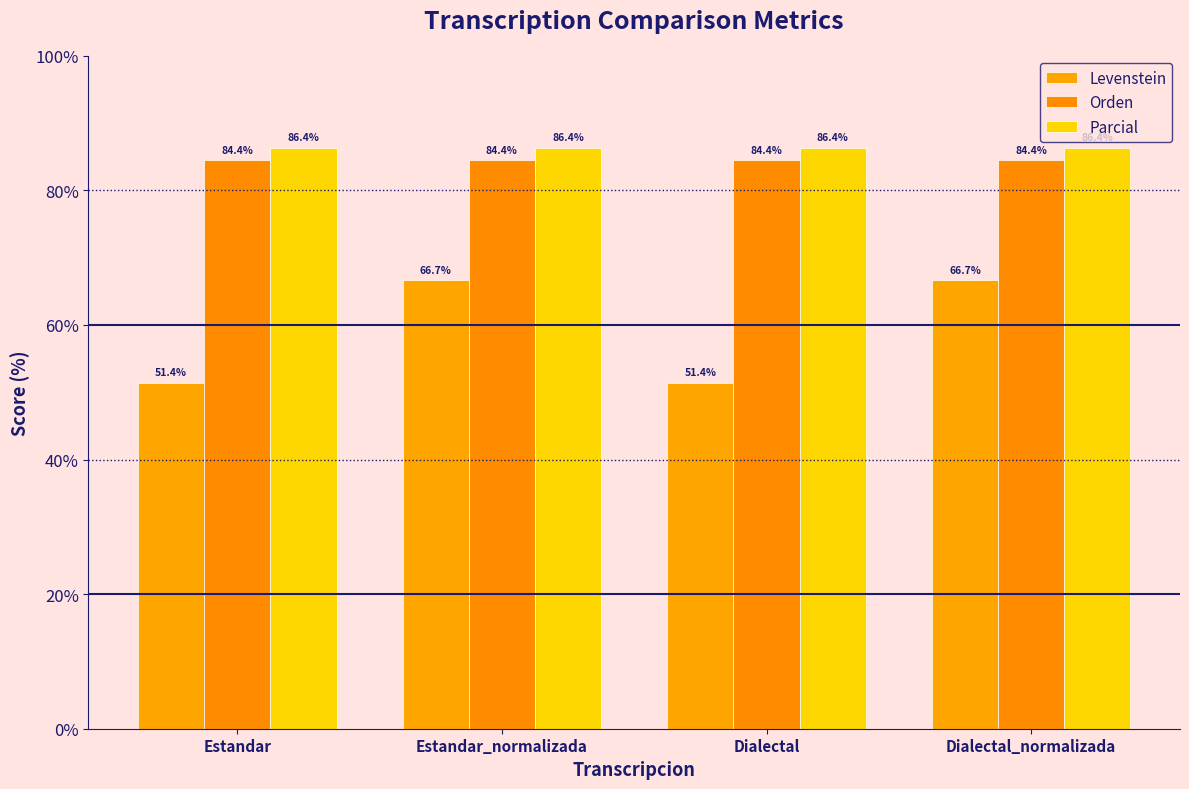

Rank the series by their maximum value, from highest to lowest.

Parcial, Orden, Levenstein